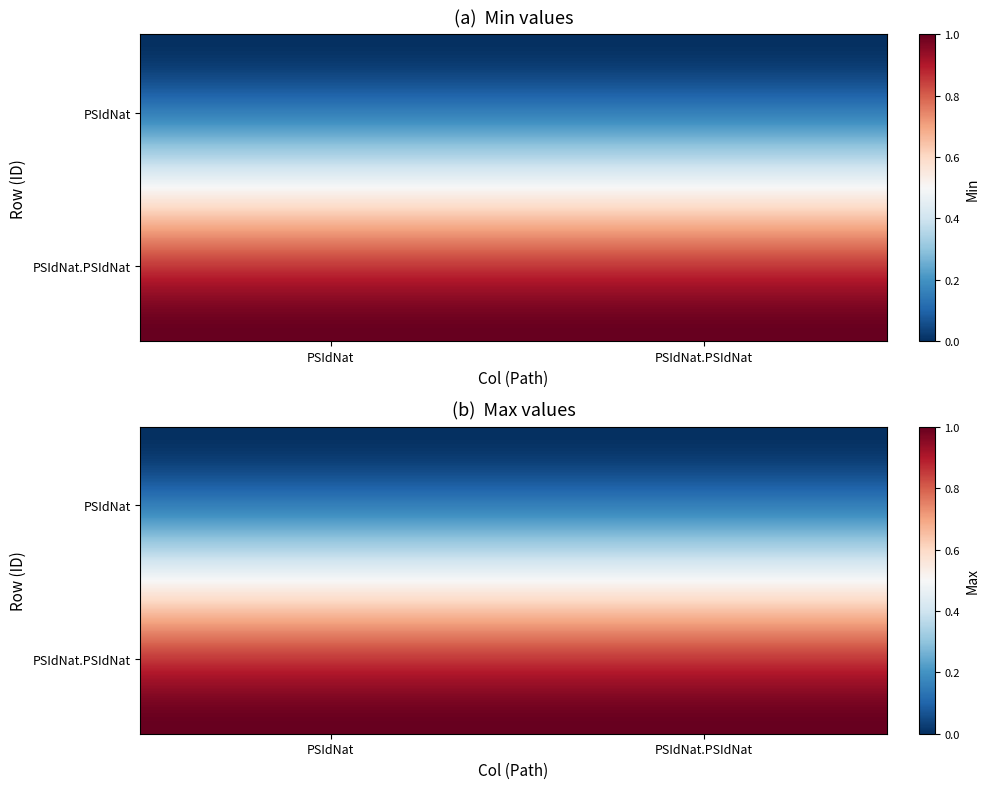

What is the maximum value for PSIdNat?

1